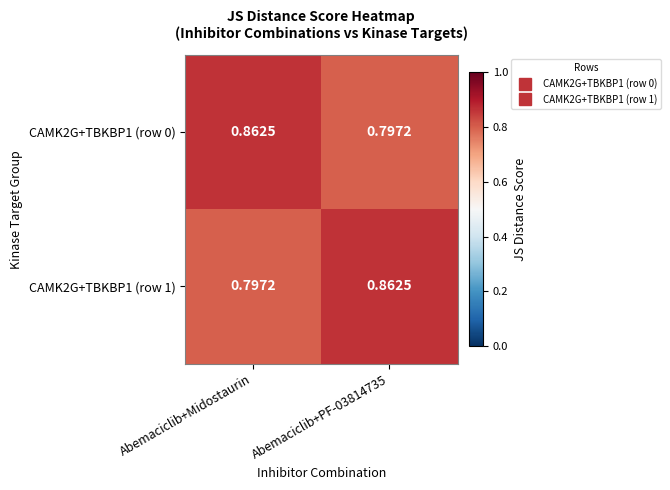

At which label does CAMK2G+TBKBP1 (row 0) reach its peak?

Abemaciclib+Midostaurin